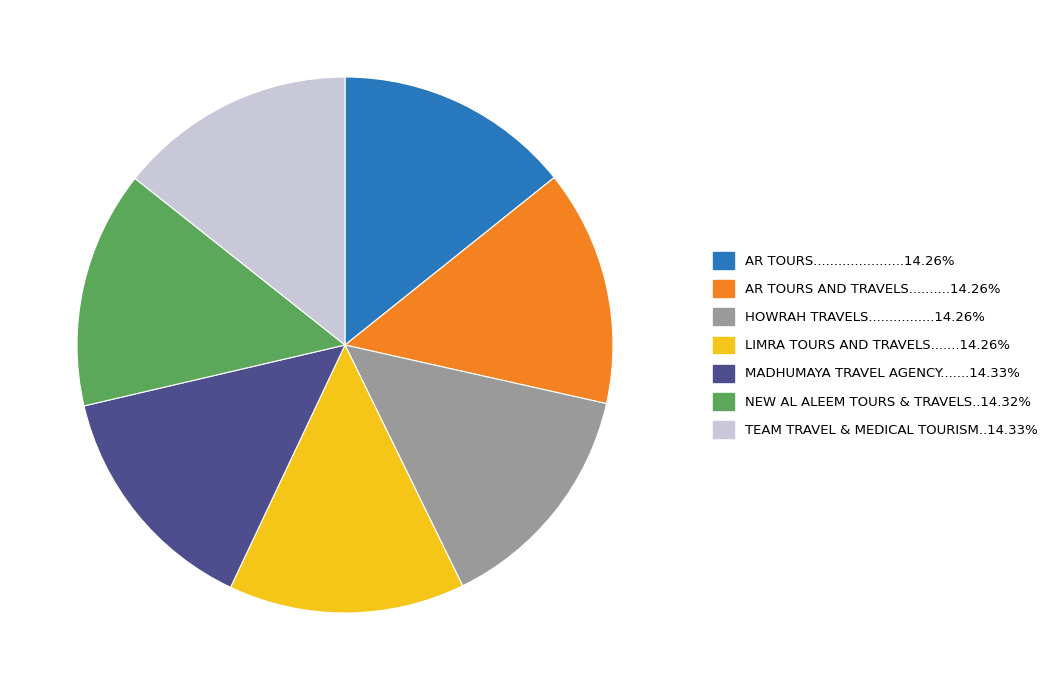

Is there any slice that represents more than half of the pie?

No